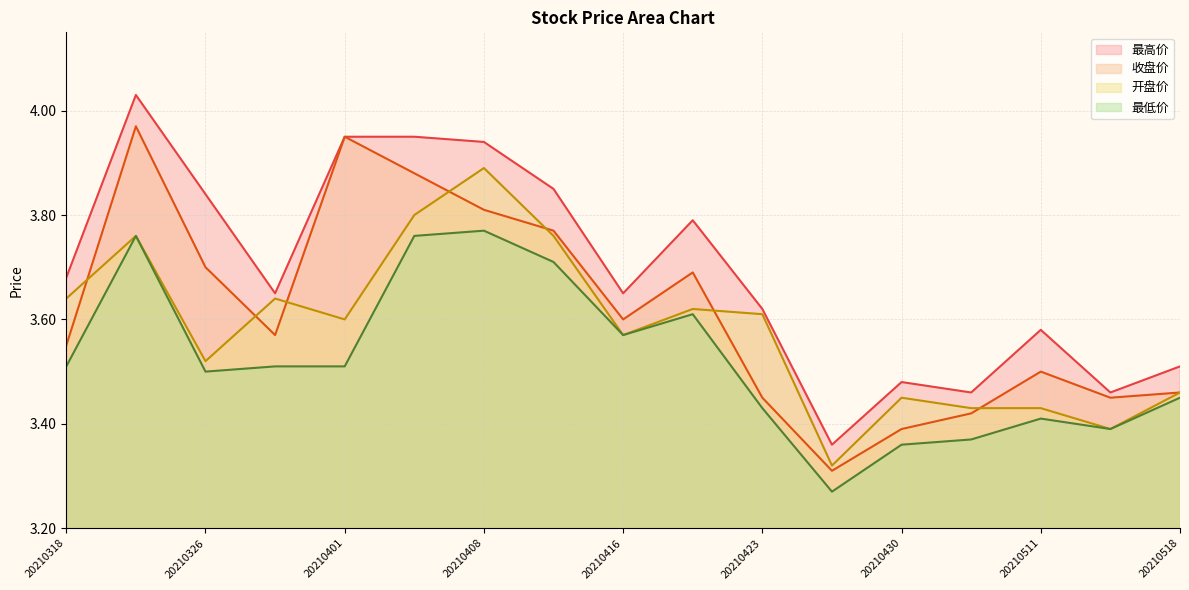

Reading right to left, extract all data points from this chart.

最高价: 3.5	3.5	3.6	3.5	3.5	3.4	3.6	3.8	3.6	3.9	3.9	4.0	4.0	3.6	3.8	4.0	3.7
收盘价: 3.5	3.5	3.5	3.4	3.4	3.3	3.5	3.7	3.6	3.8	3.8	3.9	4.0	3.6	3.7	4.0	3.5
开盘价: 3.5	3.4	3.4	3.4	3.5	3.3	3.6	3.6	3.6	3.8	3.9	3.8	3.6	3.6	3.5	3.8	3.6
最低价: 3.5	3.4	3.4	3.4	3.4	3.3	3.4	3.6	3.6	3.7	3.8	3.8	3.5	3.5	3.5	3.8	3.5